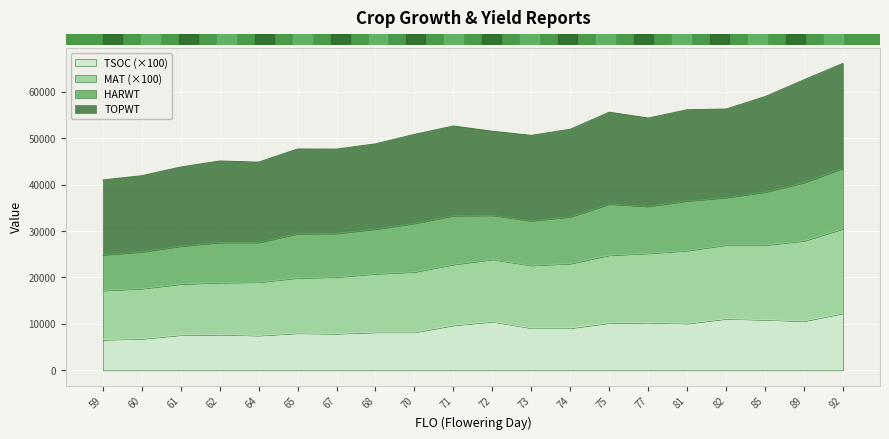

True or false: MAT and TSOC intersect in this chart.

False